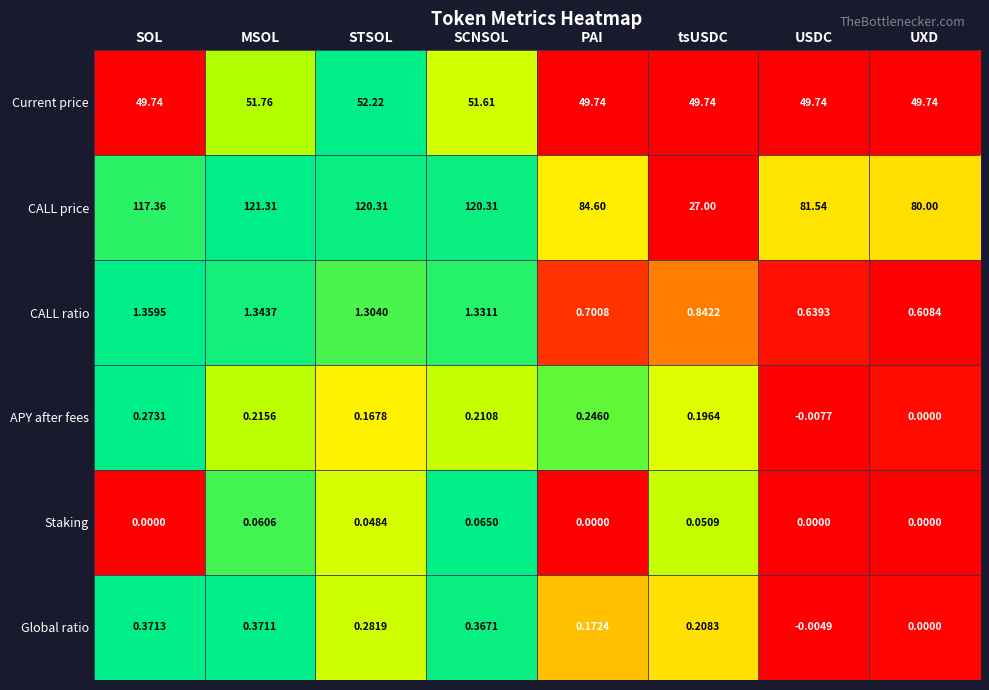

At SOL, list the series in order from largest to smallest.

CALL price, Current price, CALL ratio, Global ratio, APY after fees, Staking